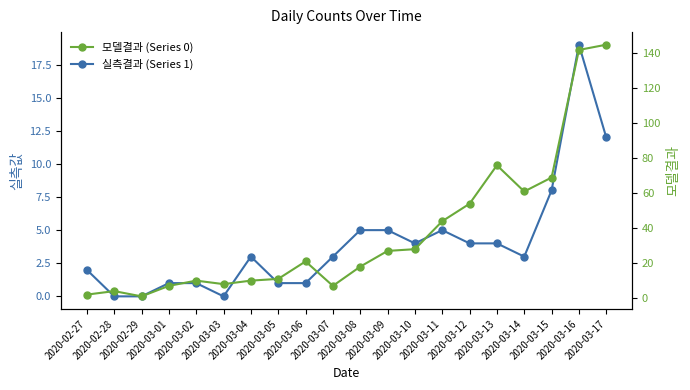

What is the difference between the highest and lowest values at 2020-03-12?

50